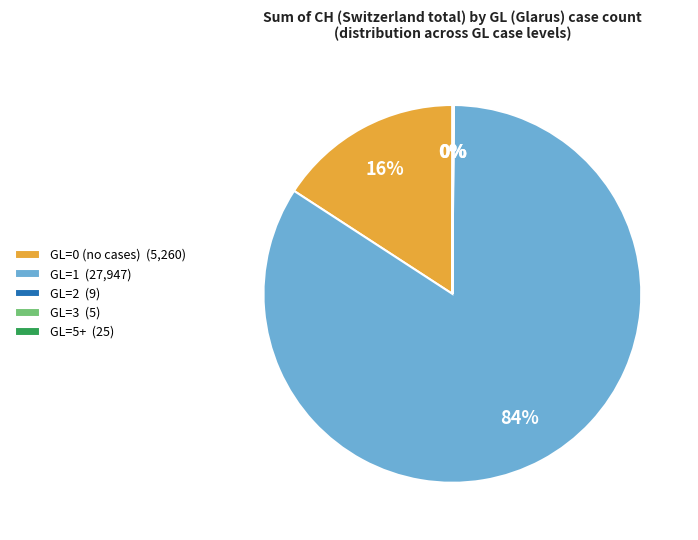

Does any single category account for the majority?

Yes